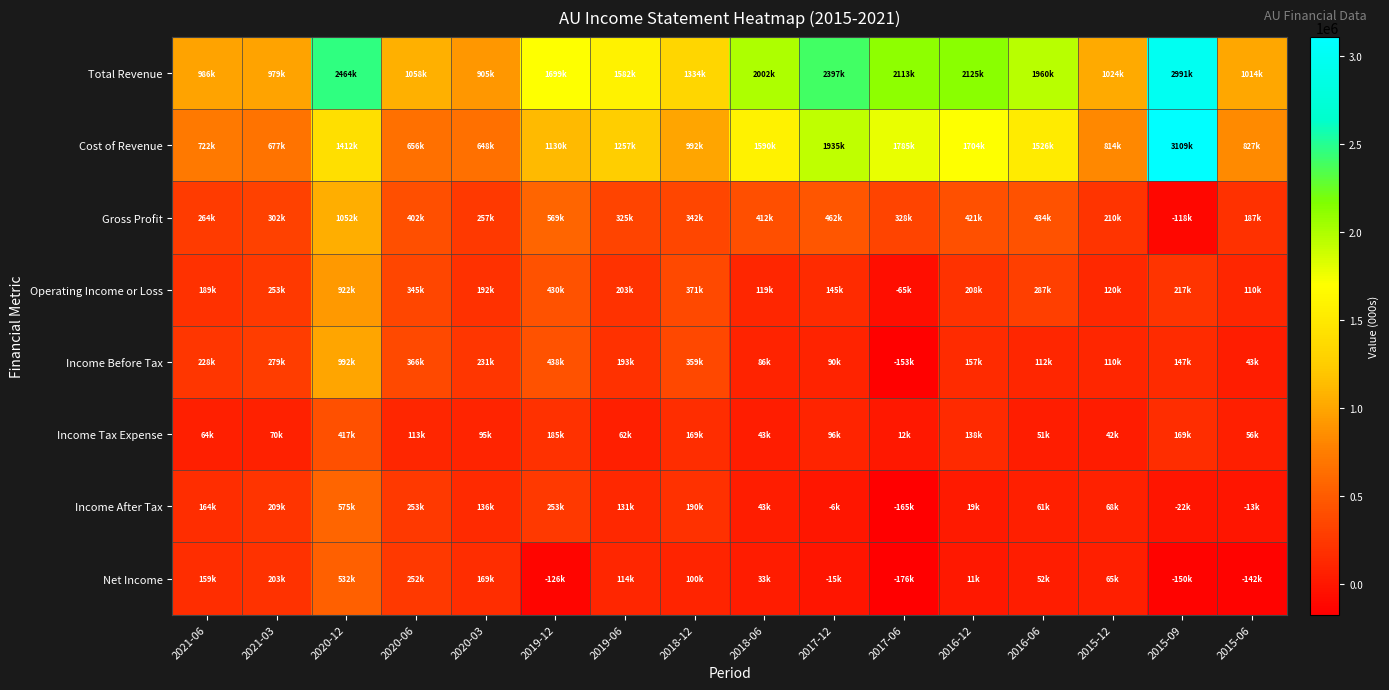

Which series has the largest total across all categories?

Total Revenue